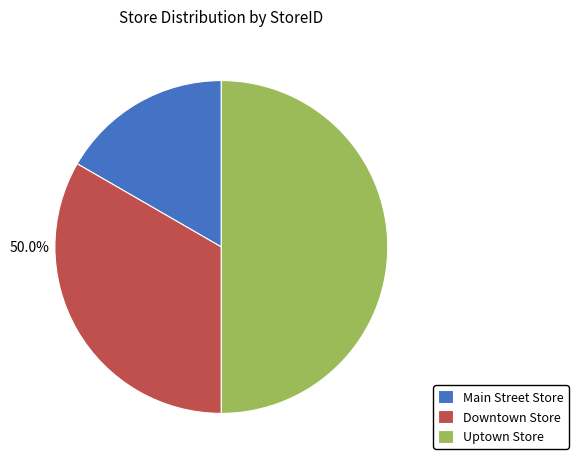

What is the smallest slice in the pie chart?

Main Street Store